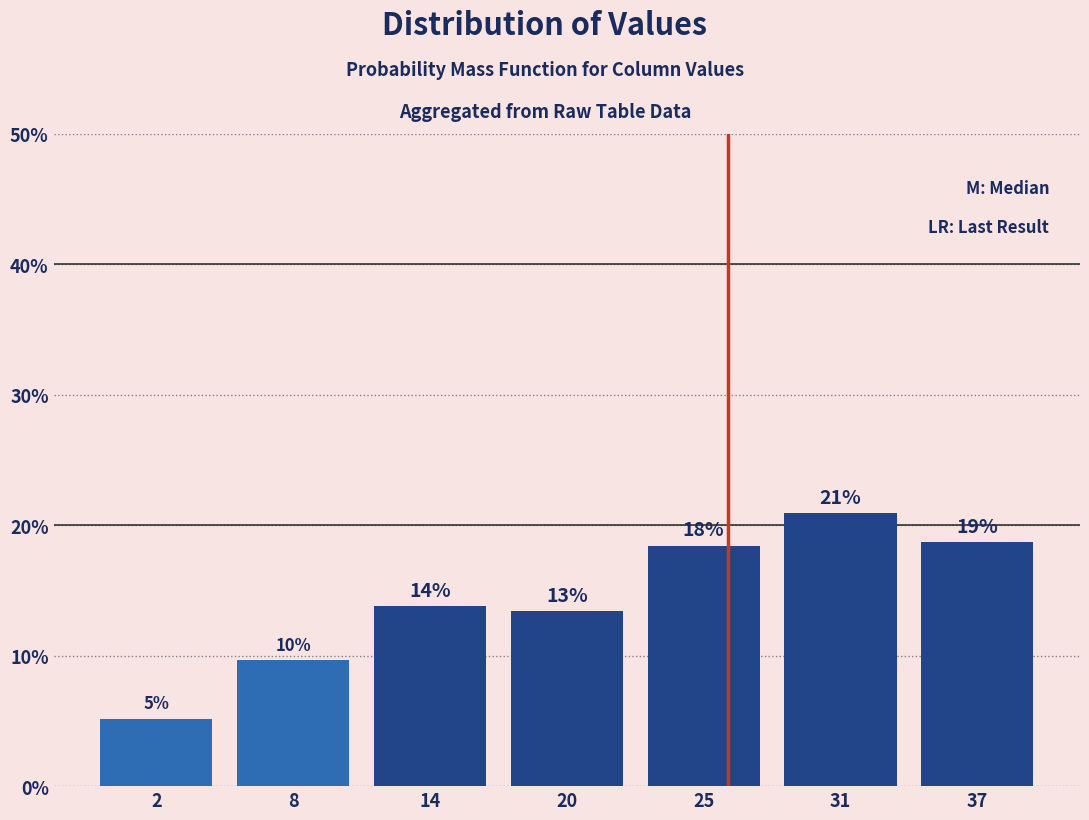

Does the chart contain any negative values?

No